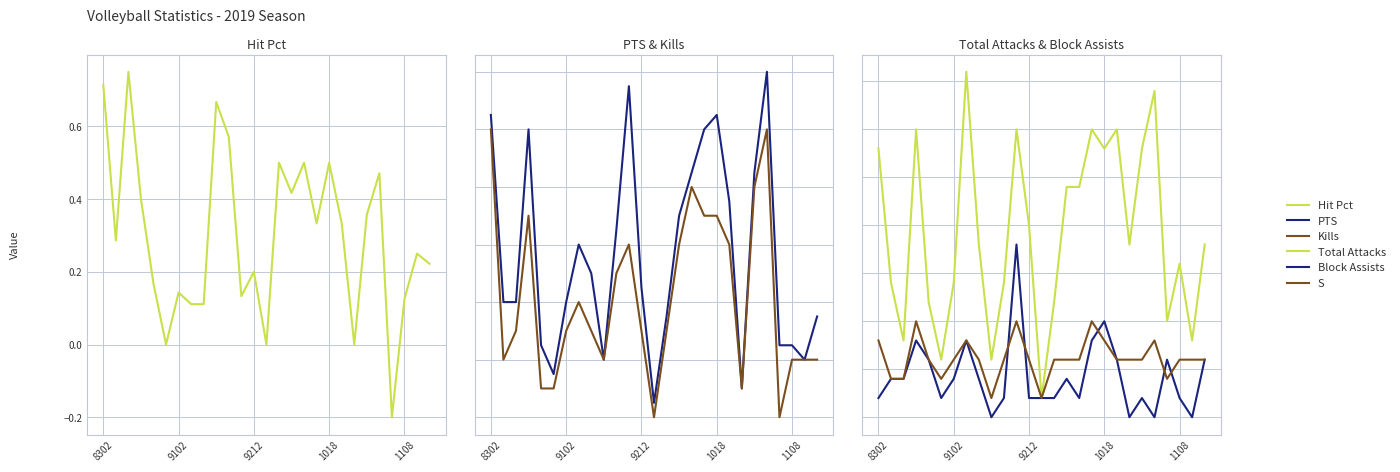

True or false: Hit Pct has more than 0 points higher than both neighbors.

True